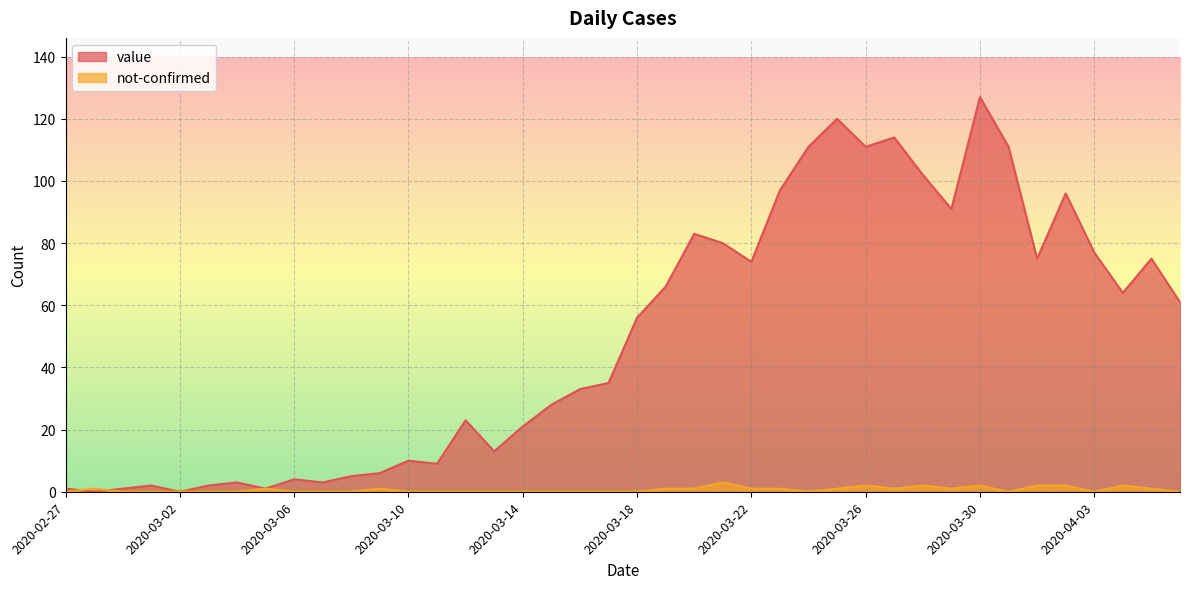

How many times do not-confirmed and value cross each other?

2